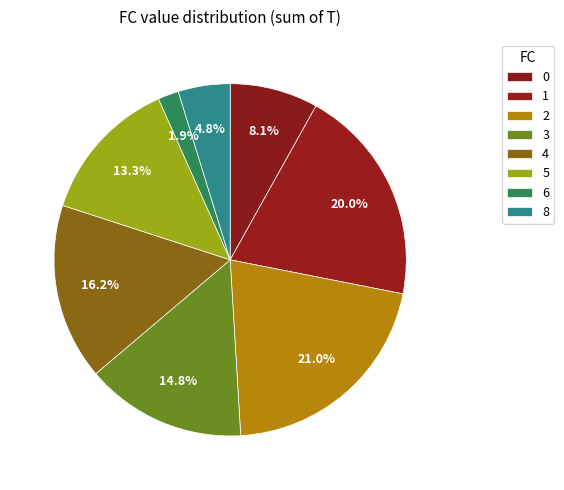

How many segments does this pie chart have?

8